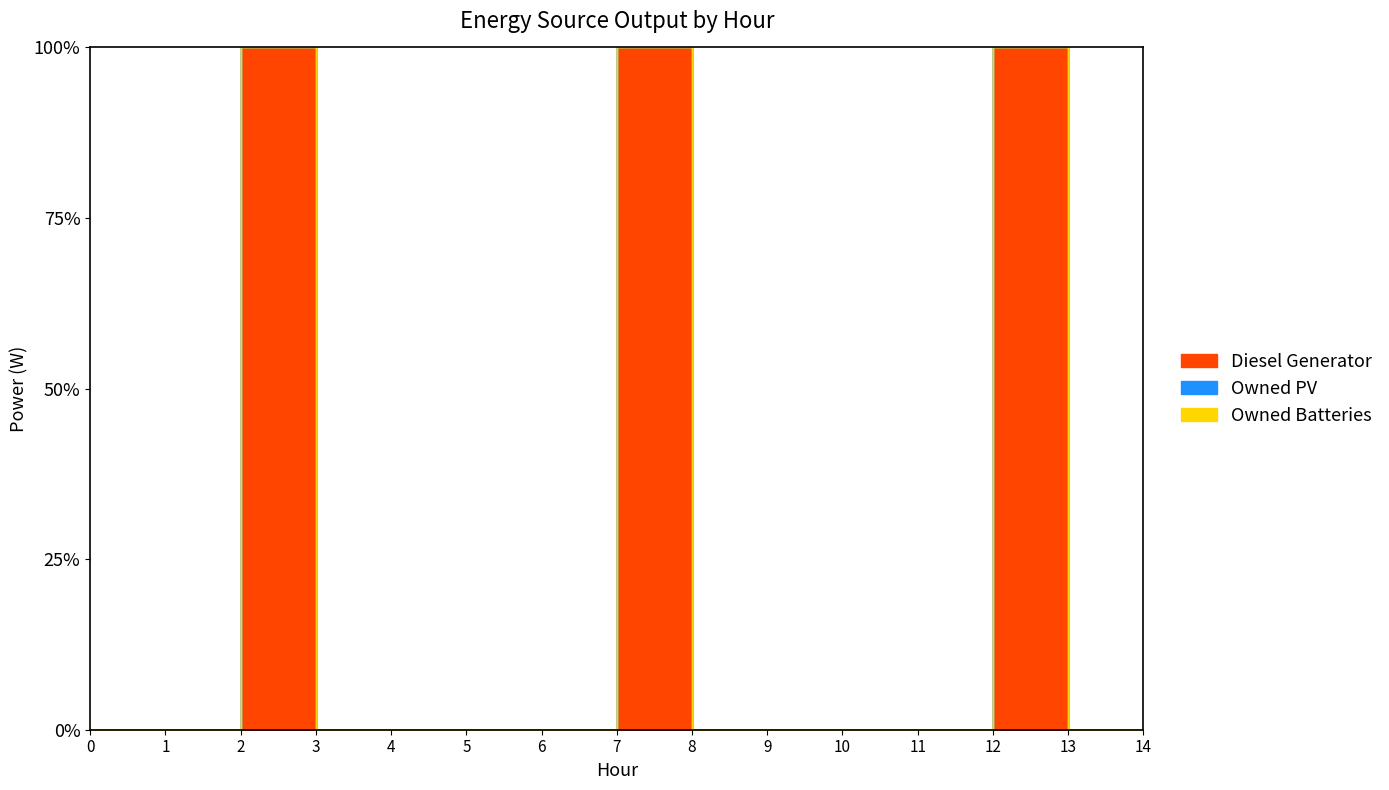

List the series in order of their peak value, lowest first.

Owned PV, Owned Batteries, Diesel Generator